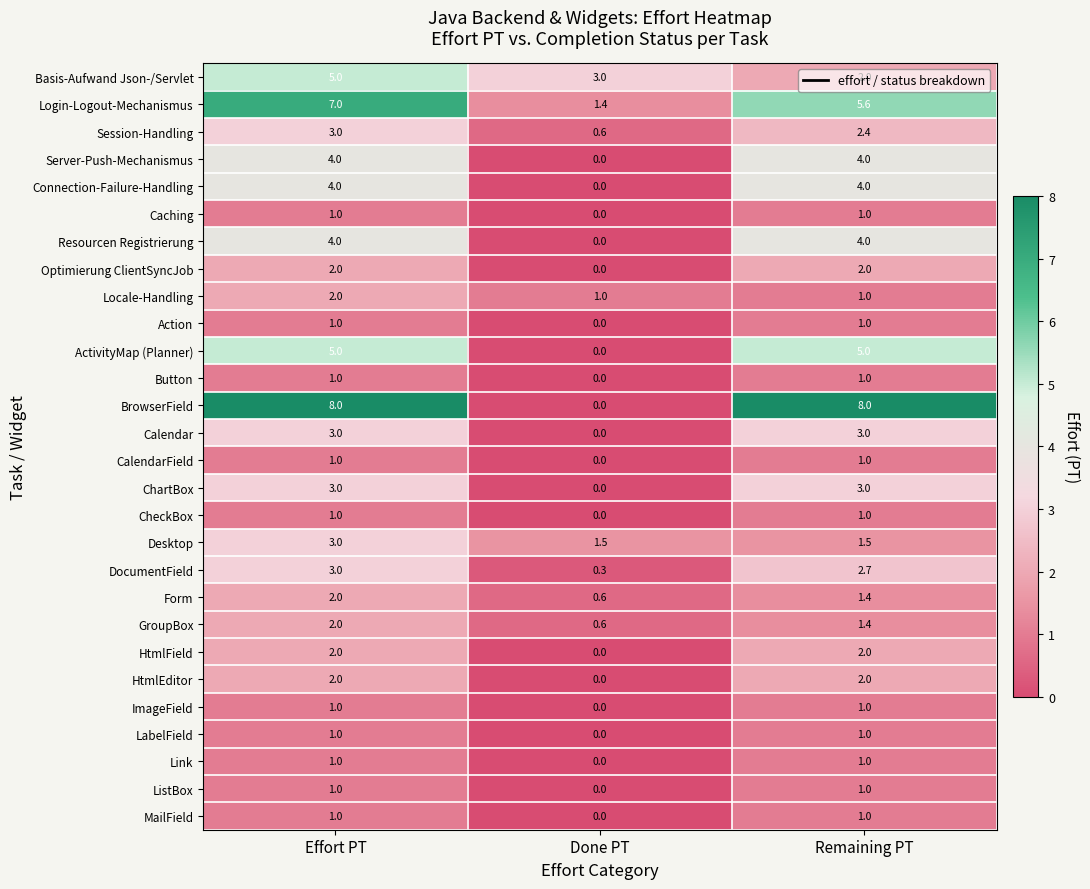

The value of CalendarField at Done PT is 0.0. True or false?

True